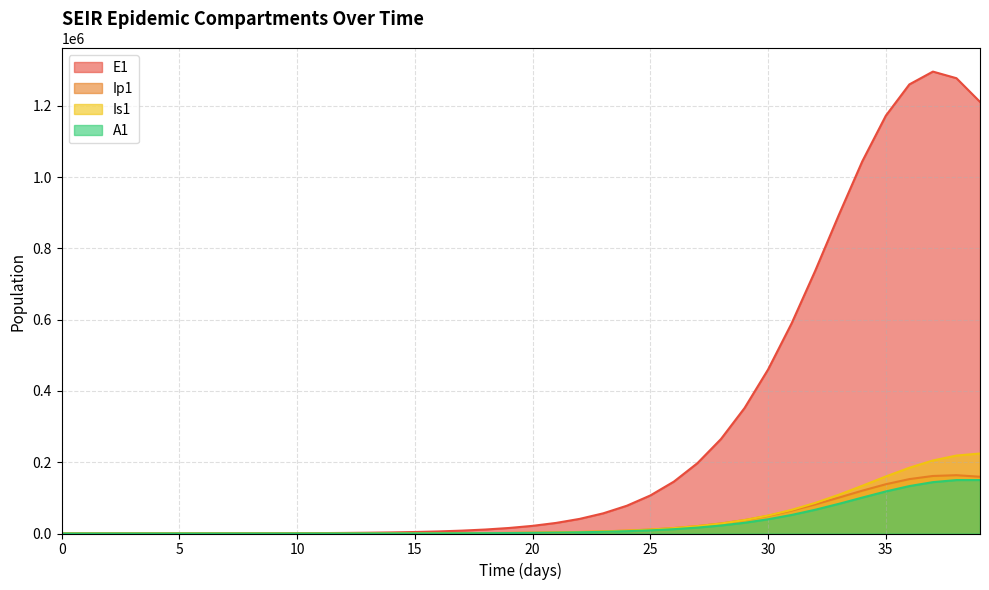

At how many categories does at least one series exceed 32028?

18